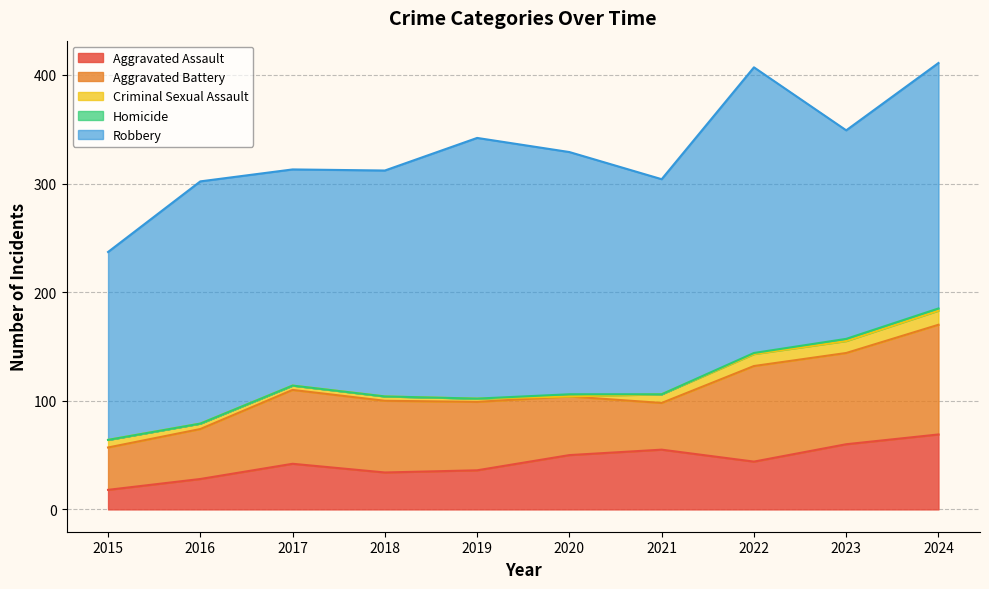

At how many categories does at least one series exceed 71?

10